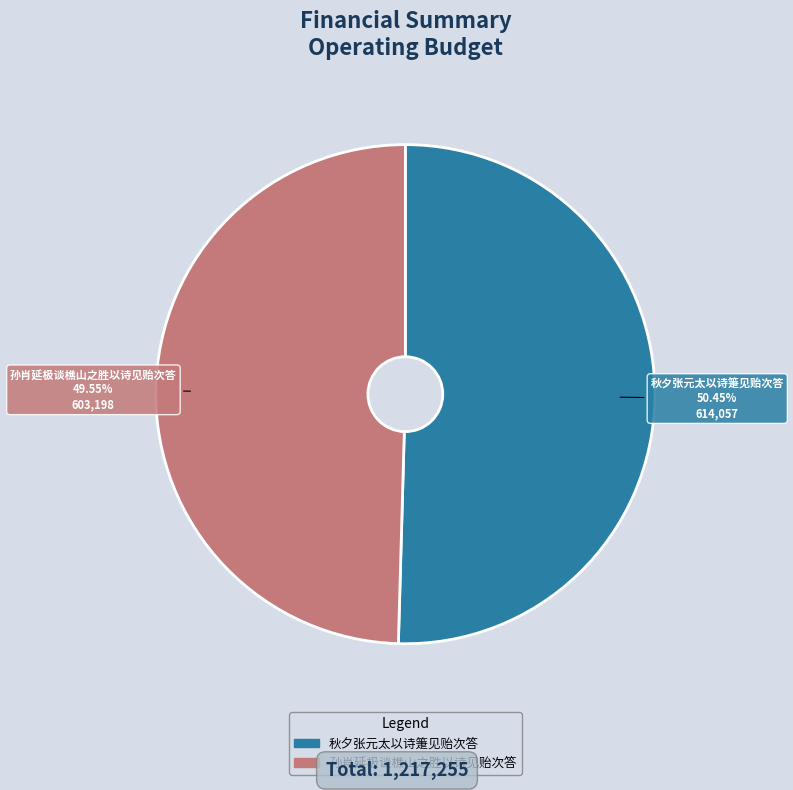

Between 孙肖延极谈樵山之胜以诗见贻次答 and 秋夕张元太以诗箑见贻次答, which is larger?

秋夕张元太以诗箑见贻次答